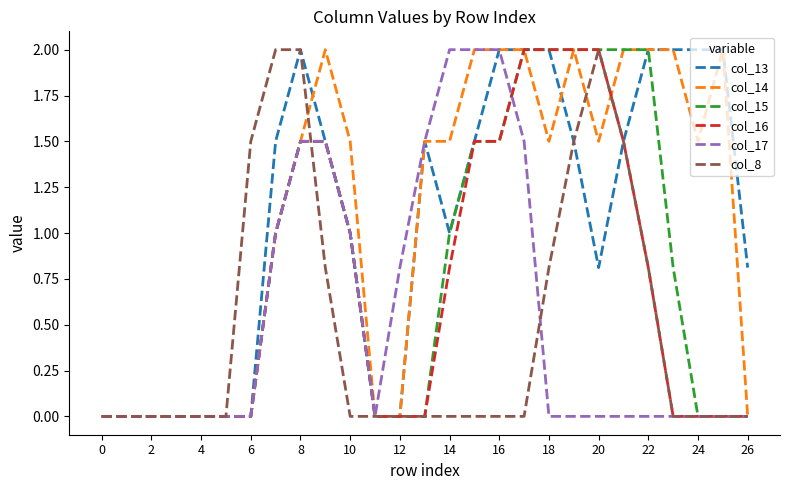

What is the difference between the maximum and minimum values in the col_13 series?

2.0